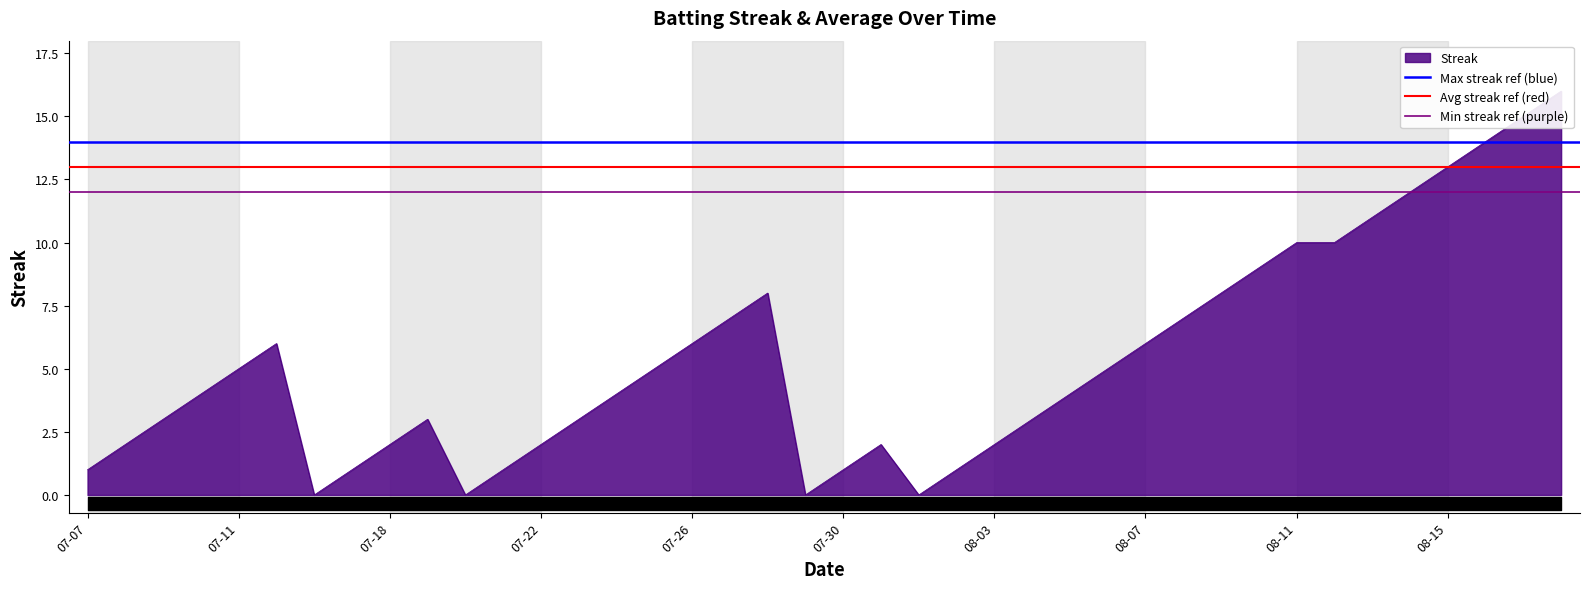

What is the average value of the Avg streak ref (red) series?

13